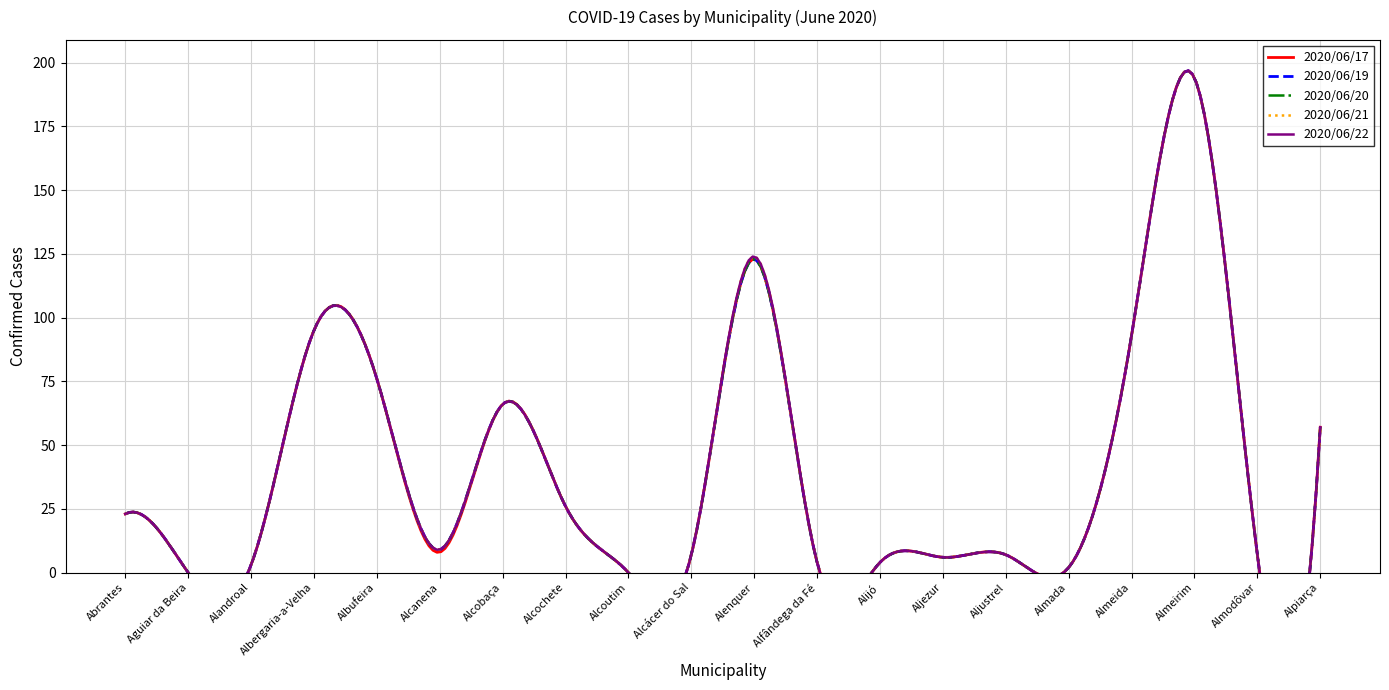

Reading left to right, what are all the values shown in this chart?

2020/06/17: 23	0	3	95	76	8	66	26	0	7	123	4	4	6	7	2	93	194	7	57
2020/06/19: 23	0	3	95	76	9	66	26	0	7	123	4	4	6	7	2	93	194	7	57
2020/06/20: 23	0	3	95	76	9	66	26	0	7	123	4	4	6	7	2	93	194	7	57
2020/06/21: 23	0	3	95	76	9	66	26	0	7	124	4	4	6	7	2	93	194	7	57
2020/06/22: 23	0	3	95	76	9	66	26	0	7	124	4	4	6	7	2	93	194	7	57